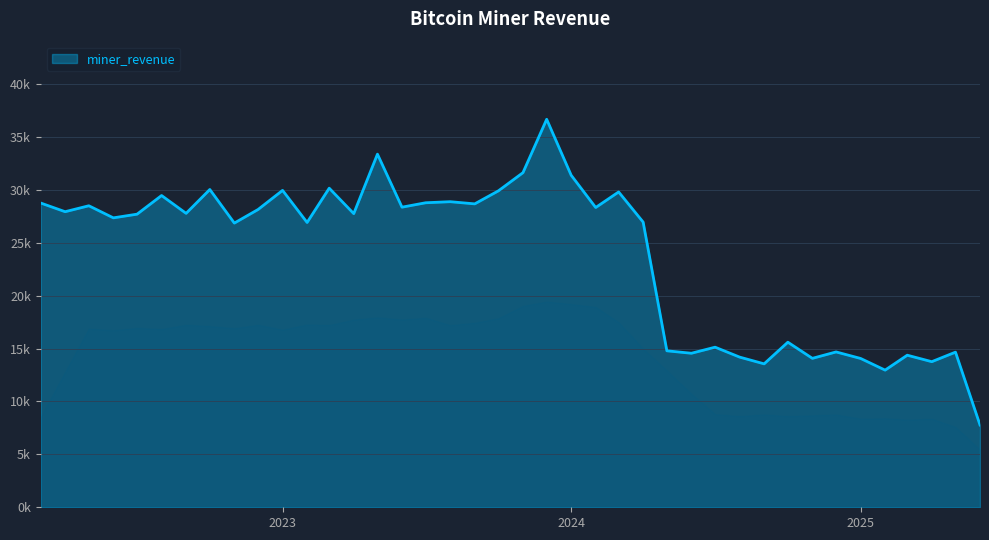

Does the chart display data point markers on the line(s)?

No